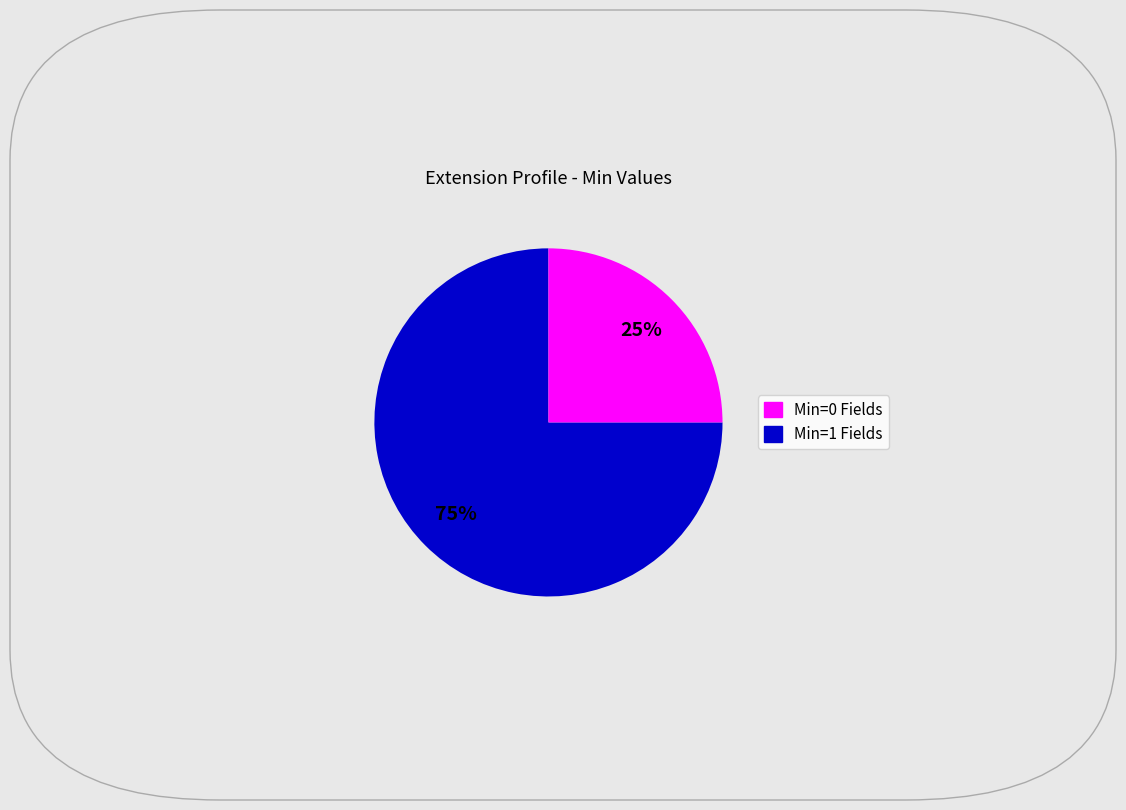

Is there a majority slice in this chart?

Yes